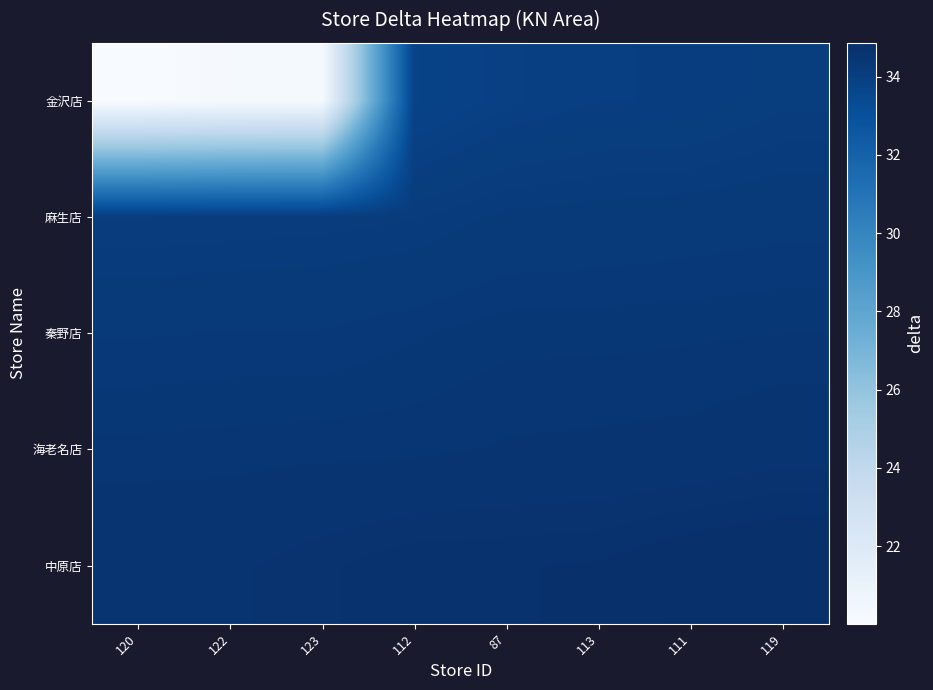

List the series in order of their peak value, highest first.

中原店, 海老名店, 秦野店, 麻生店, 金沢店